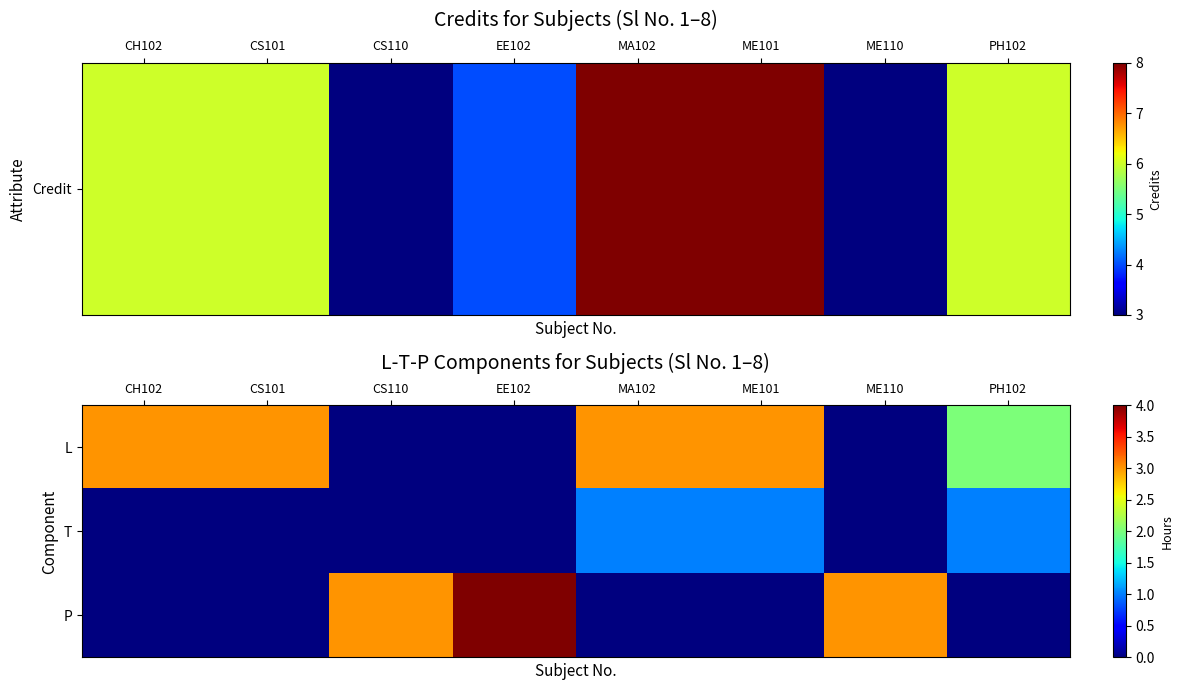

Reading left to right, transcribe all the data shown in this chart.

L: CH102=3	CS101=3	CS110=0	EE102=0	MA102=3	ME101=3	ME110=0	PH102=2
T: CH102=0	CS101=0	CS110=0	EE102=0	MA102=1	ME101=1	ME110=0	PH102=1
P: CH102=0	CS101=0	CS110=3	EE102=4	MA102=0	ME101=0	ME110=3	PH102=0